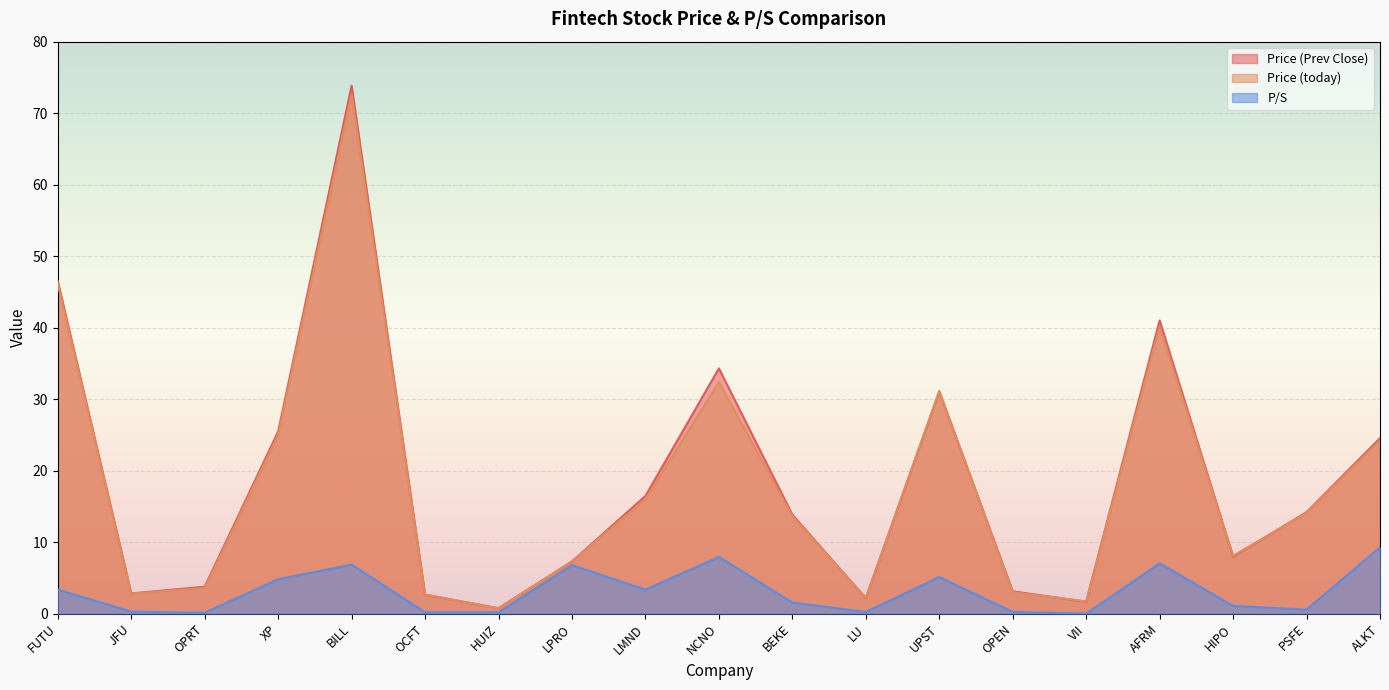

What is the label of the 13th point from the left?

UPST